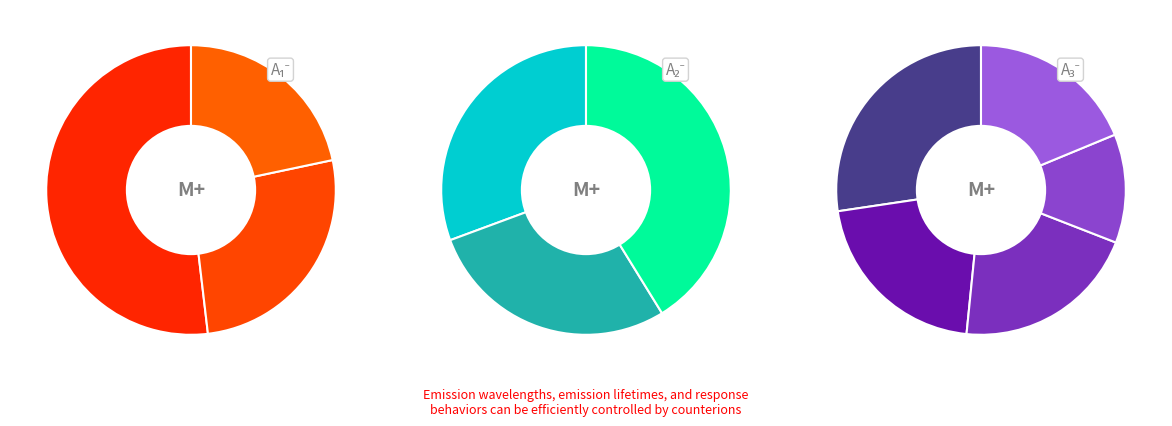

Count the number of slices in the pie.

11